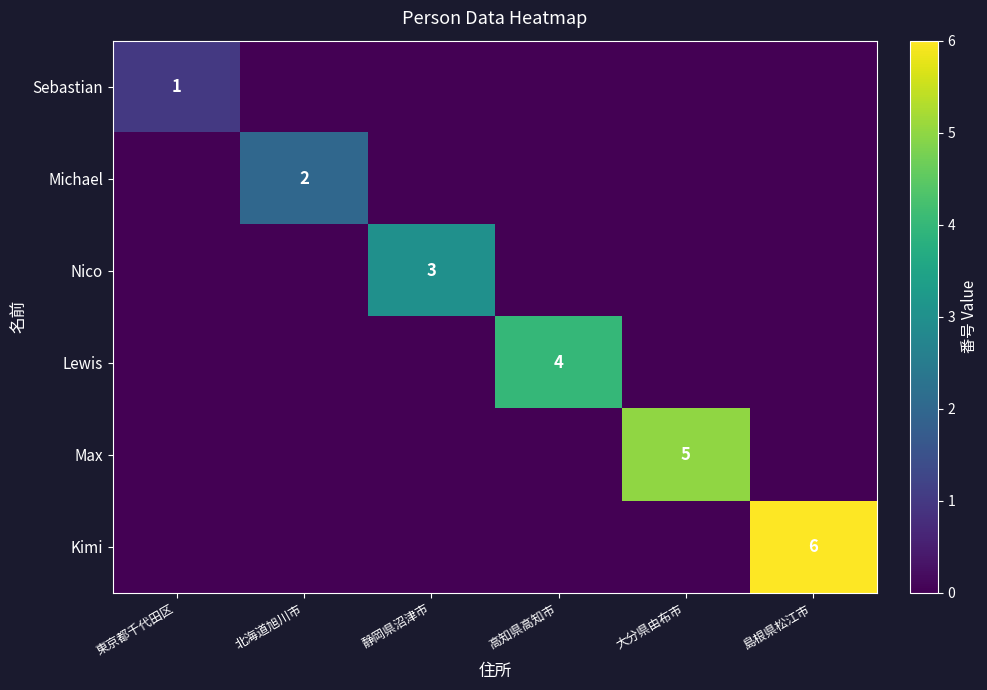

Is it true that Kimi equals 9 at 島根県松江市?

False